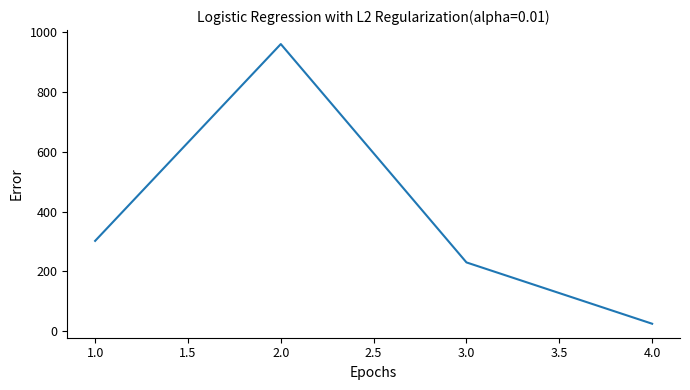

Reading left to right, what are all the values shown in this chart?

302	960	230	25